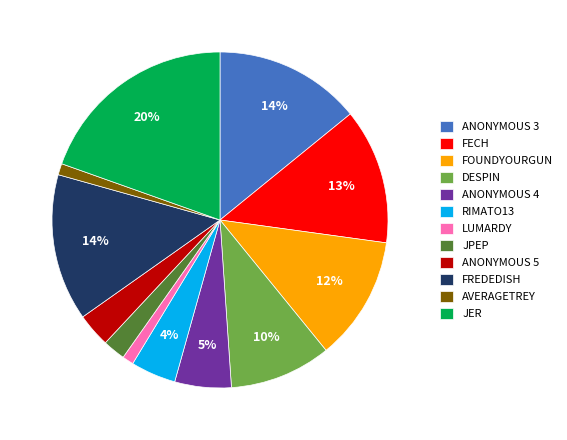

Between FECH and FREDEDISH, which is larger?

FREDEDISH